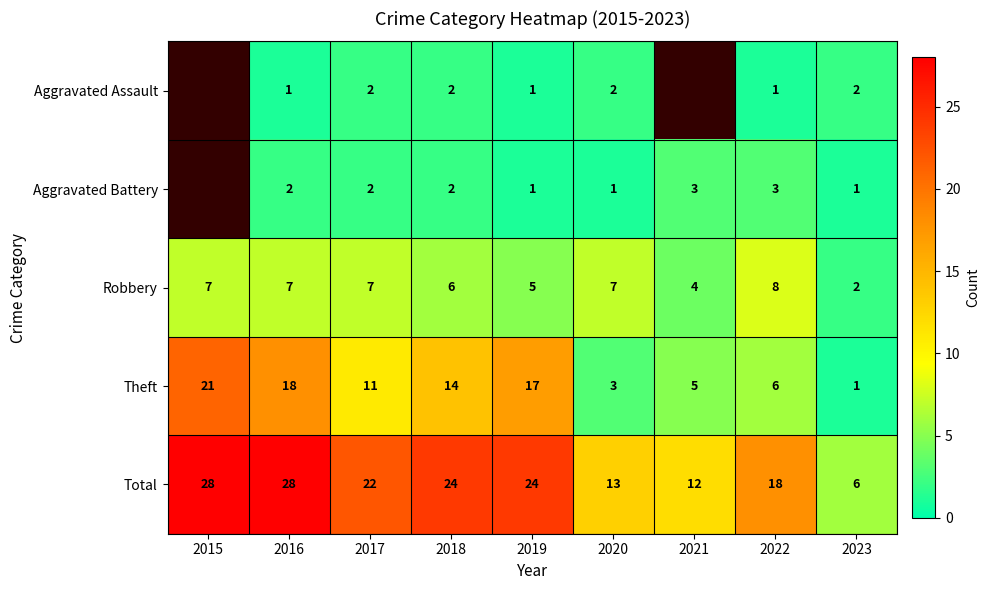

At which category does the chart reach its peak across all series?

2015